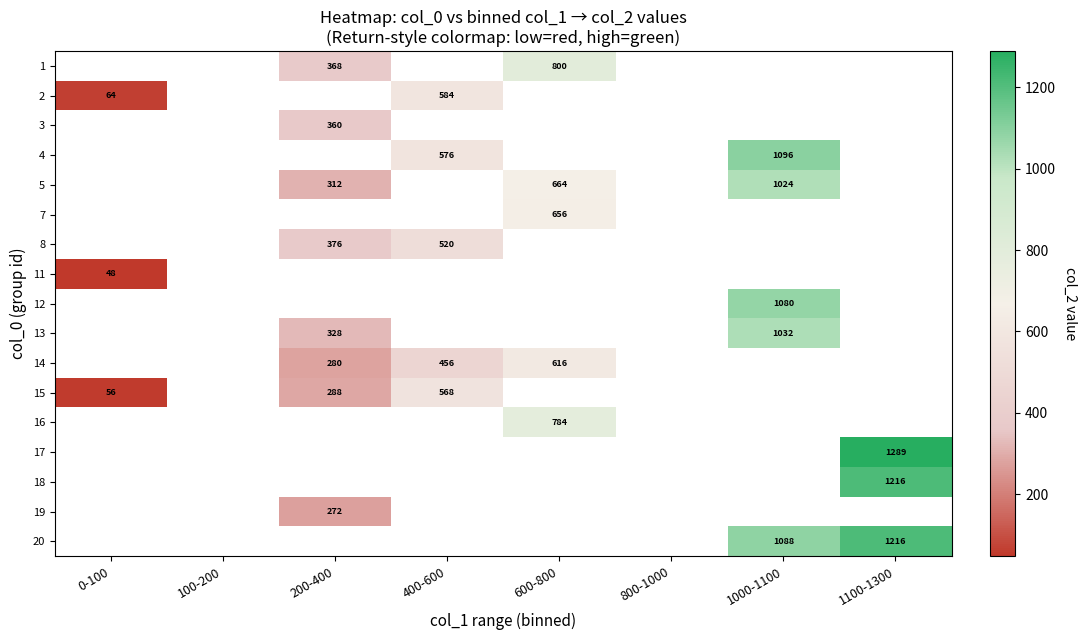

What is the greatest value displayed?

1289.0